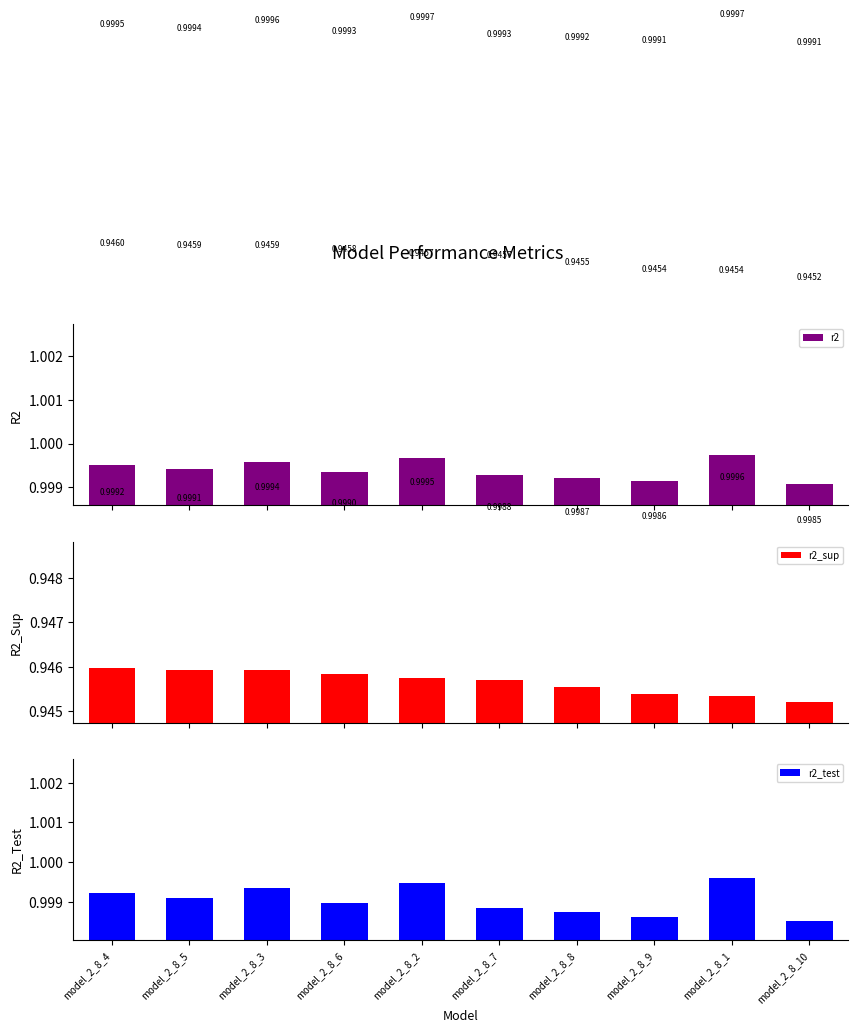

What is the value of the r2 bar at the 8th from the left?

1.0